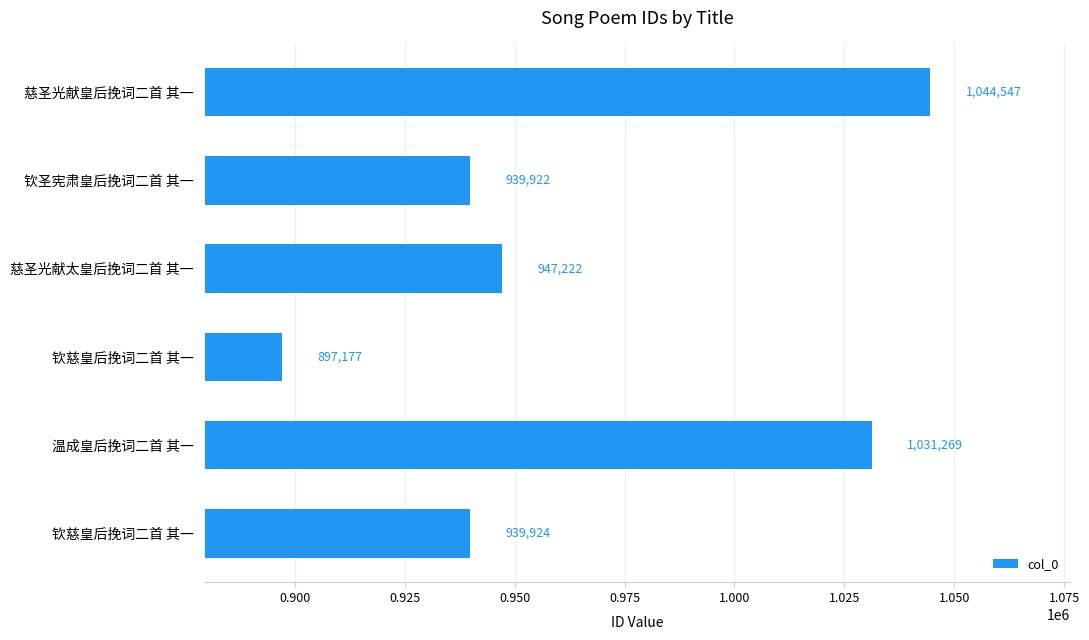

What is the difference between the maximum and minimum values?

147370